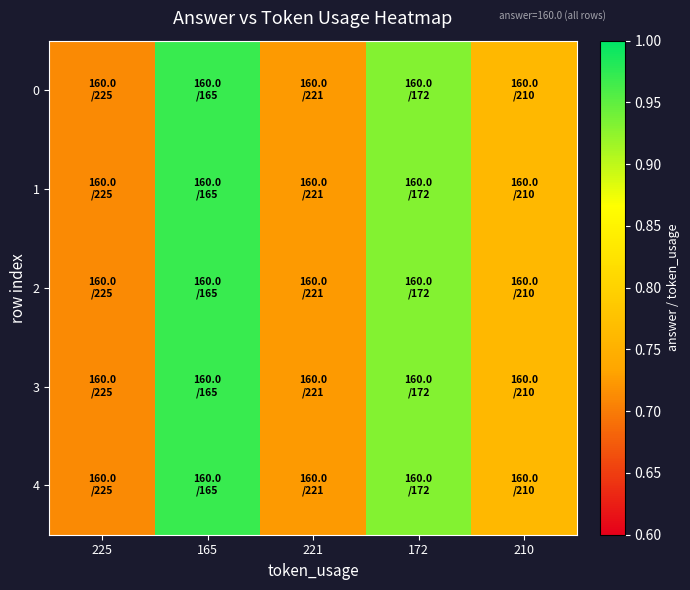

What is the minimum value shown in the chart?

0.7